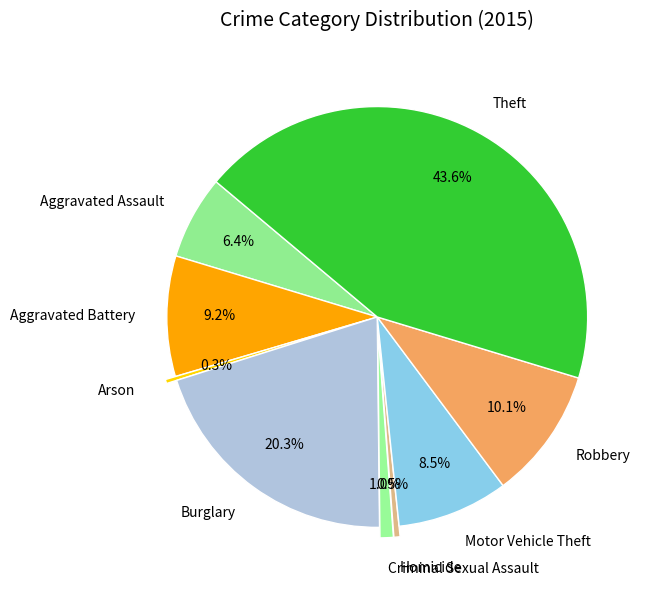

What percentage is the Theft slice, to the nearest percent?

44%